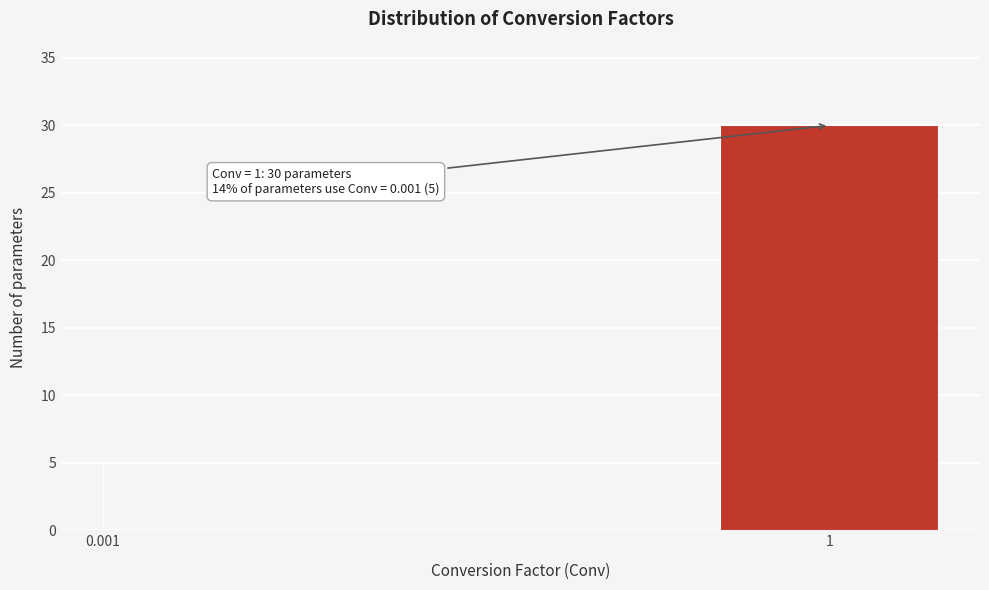

Reading right to left, what are all the values shown in this chart?

1=30	0.001=5